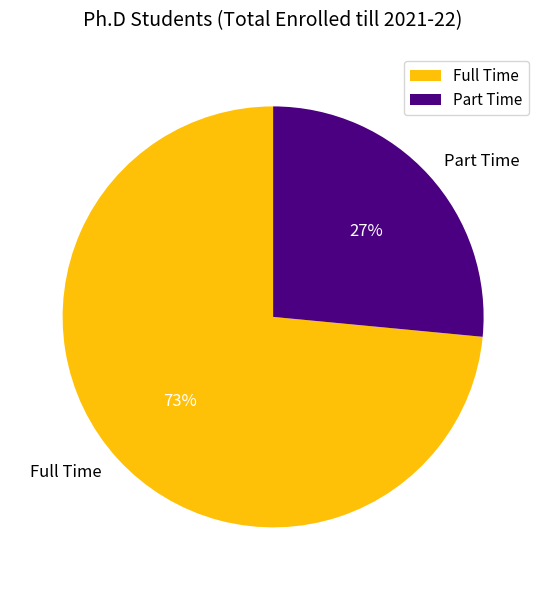

Do Full Time and Part Time together represent more than half of the pie?

Yes